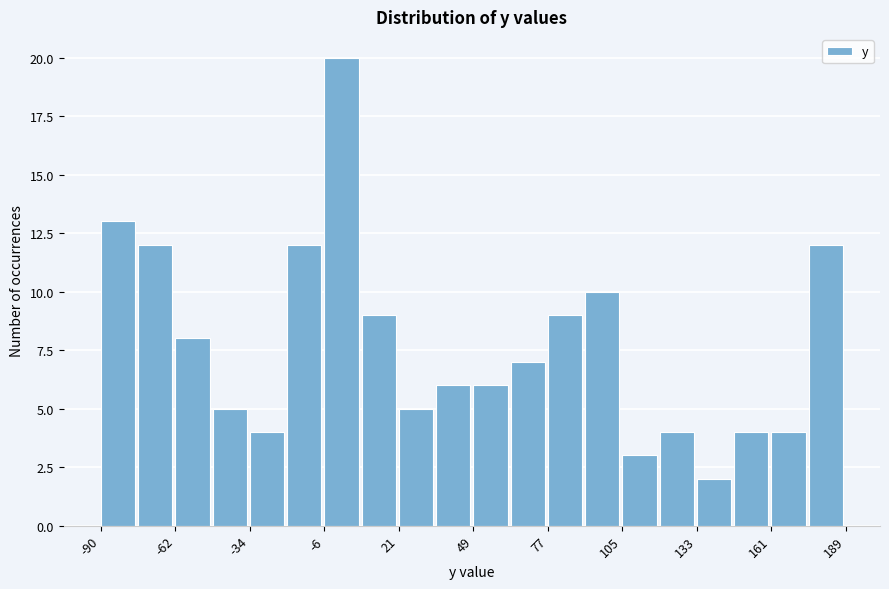

Around what value on the x-axis is the tallest bar? Give the approximate position of its centre, as read against the axis.

0